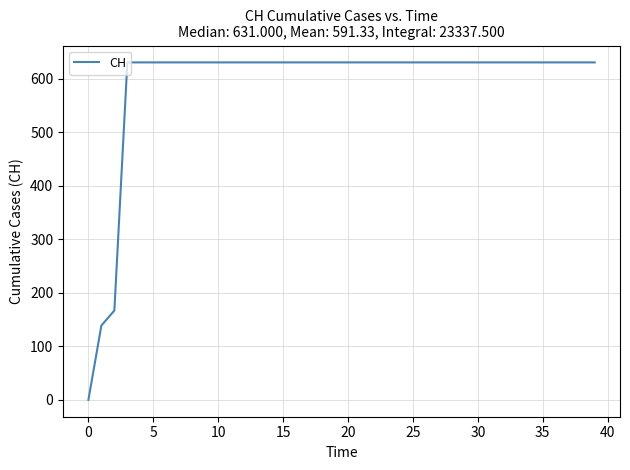

What is the difference between the maximum and minimum values?

631